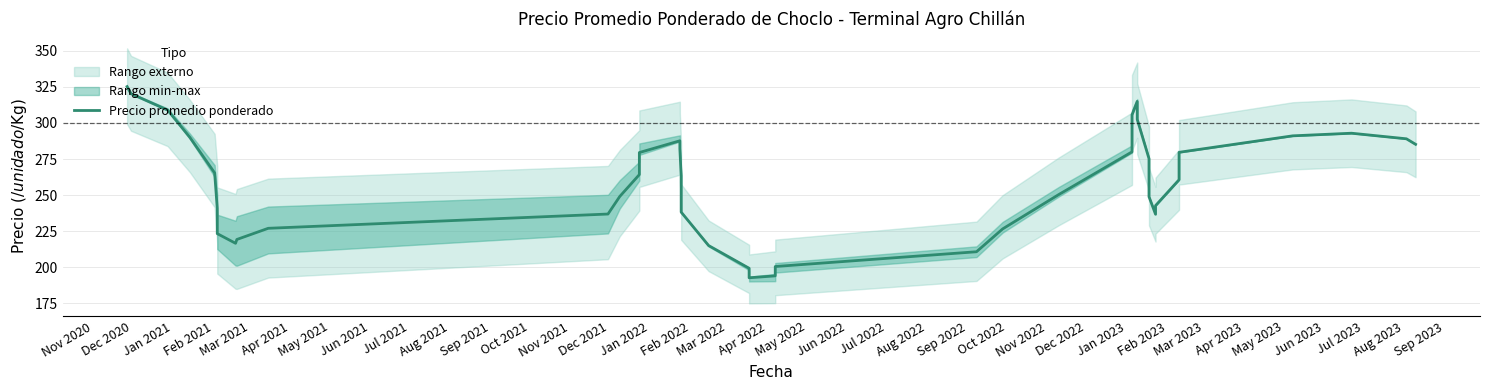

What is the label of the 8th point from the right?

Jul 2023